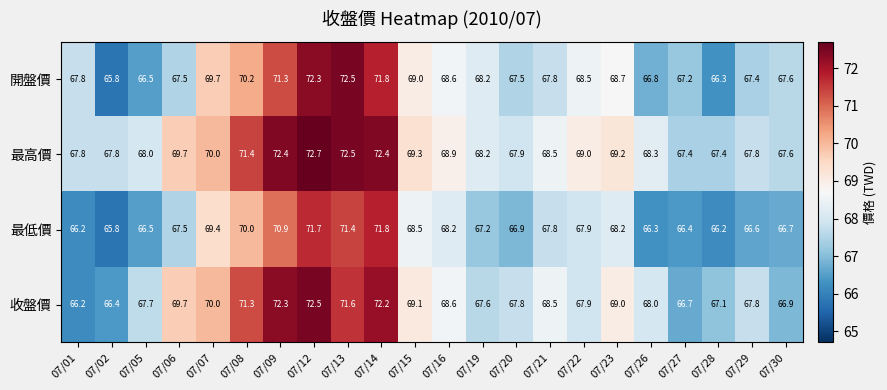

What is the smallest value displayed?

65.8